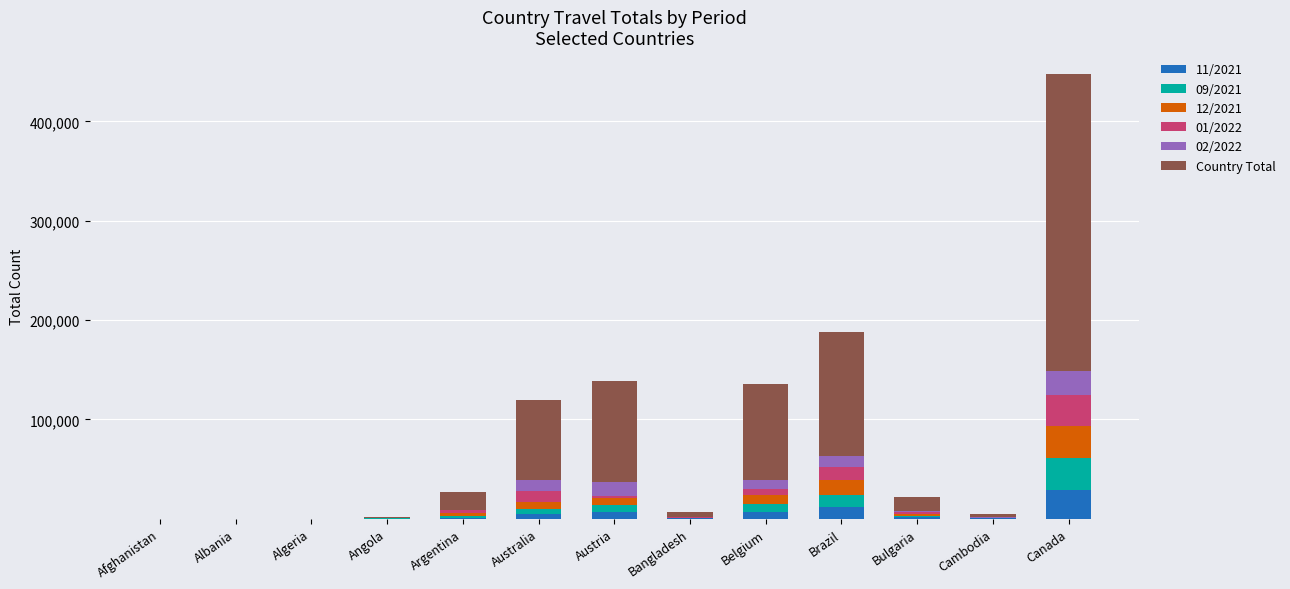

What is the total value across all series at Brazil?

188207